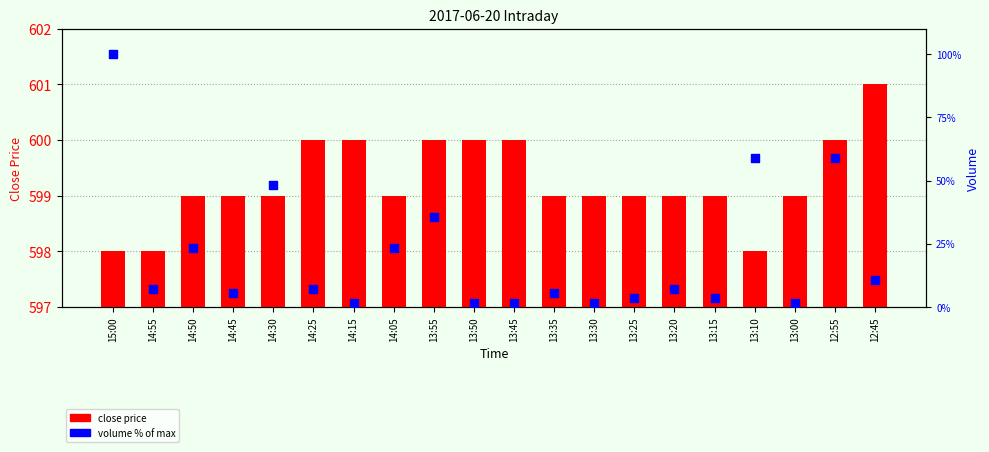

Is the value of close price at 14:05 greater than the value of volume (% of max) at 13:10?

Yes